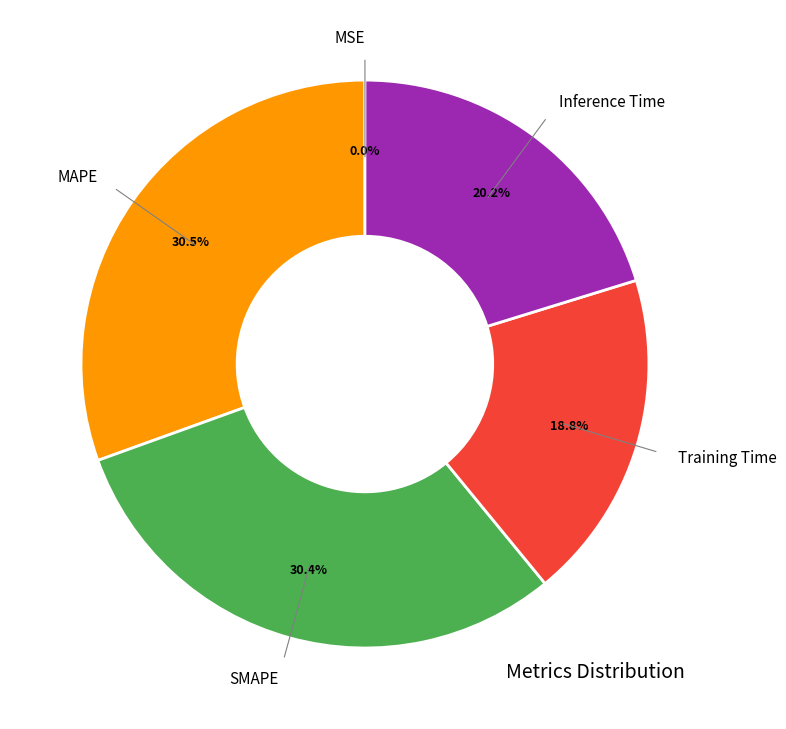

Is there any slice that represents more than half of the pie?

No